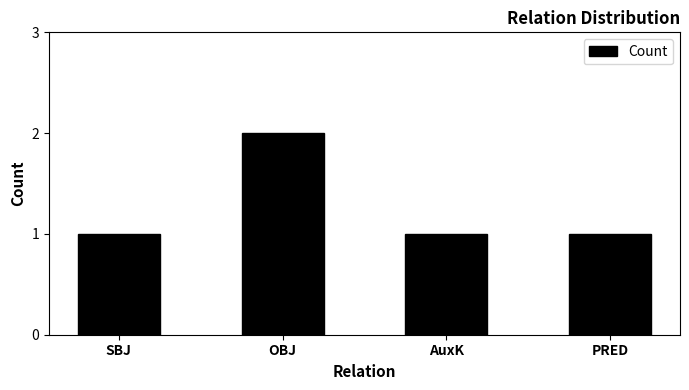

The chart shows a value of 0 at SBJ. True or false?

False